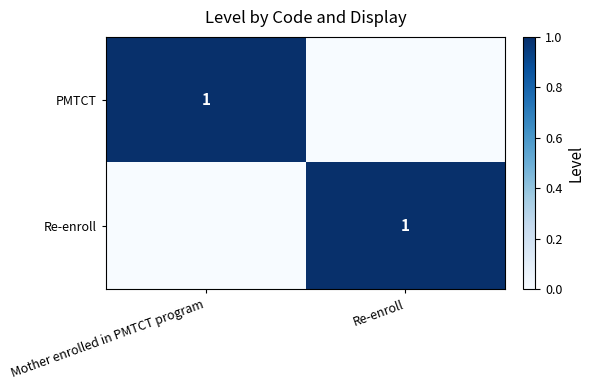

What is the total value across all series at Mother enrolled in PMTCT program?

1